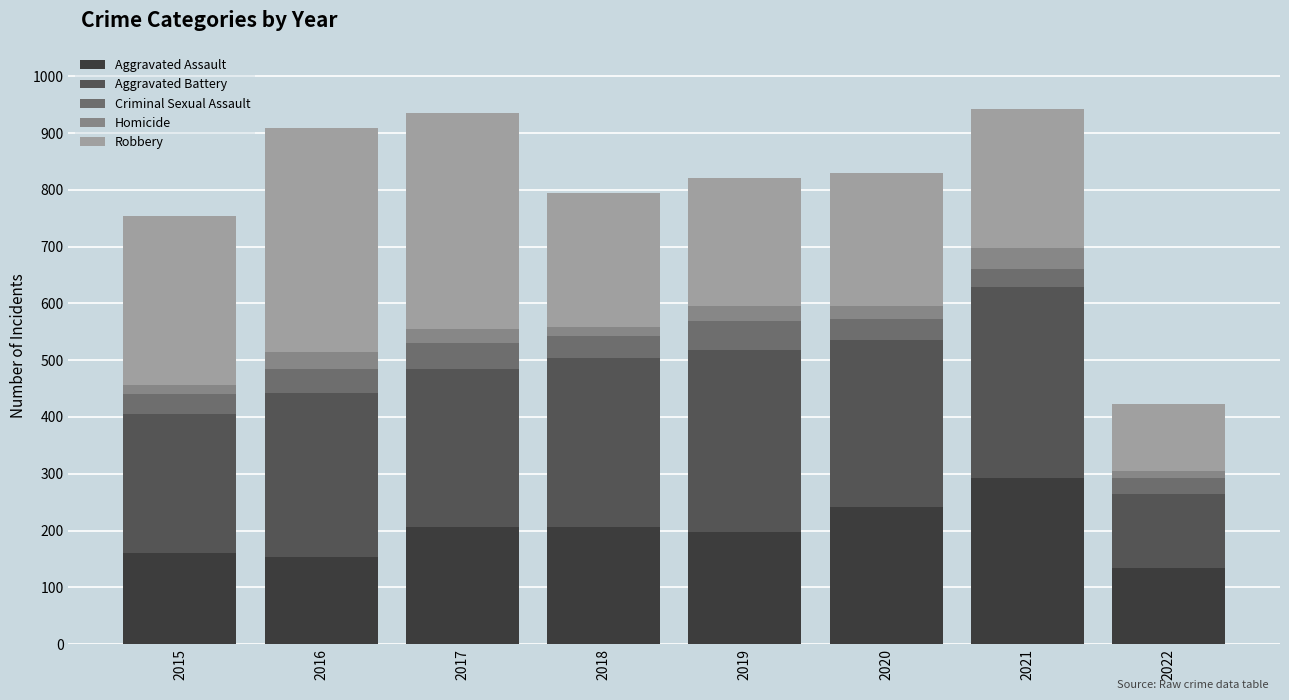

The value of Aggravated Assault at 2018 is 206. True or false?

True